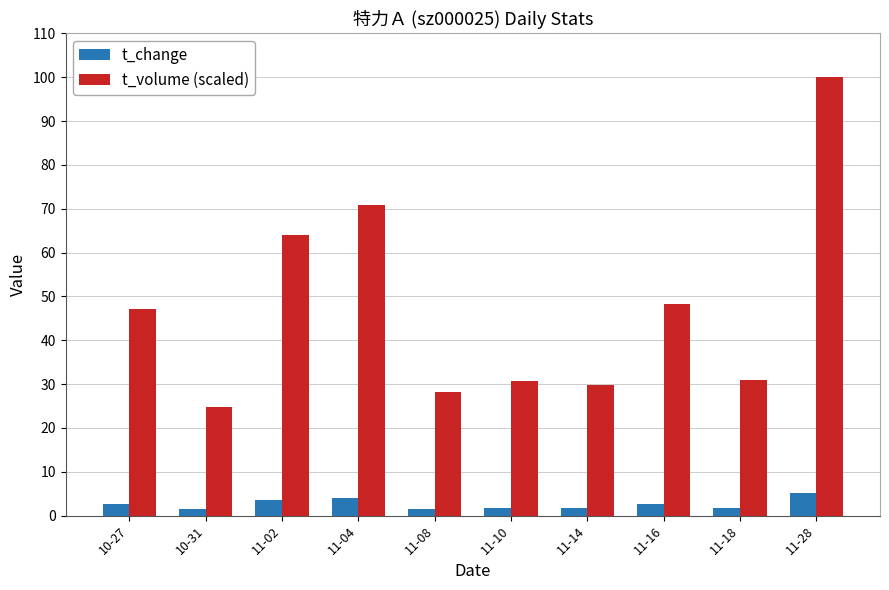

What is the lowest value of the t_change series?

1.5